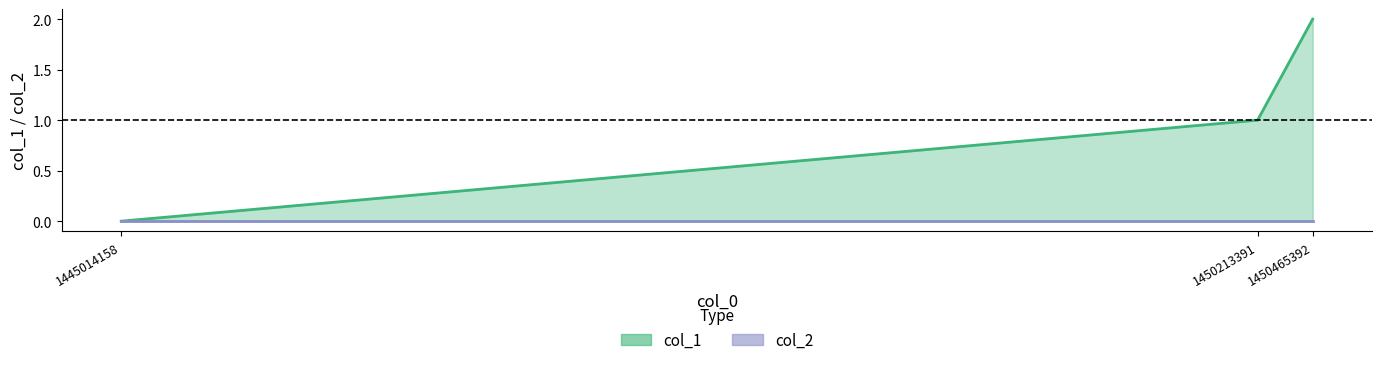

How many lines are shown in the chart?

2